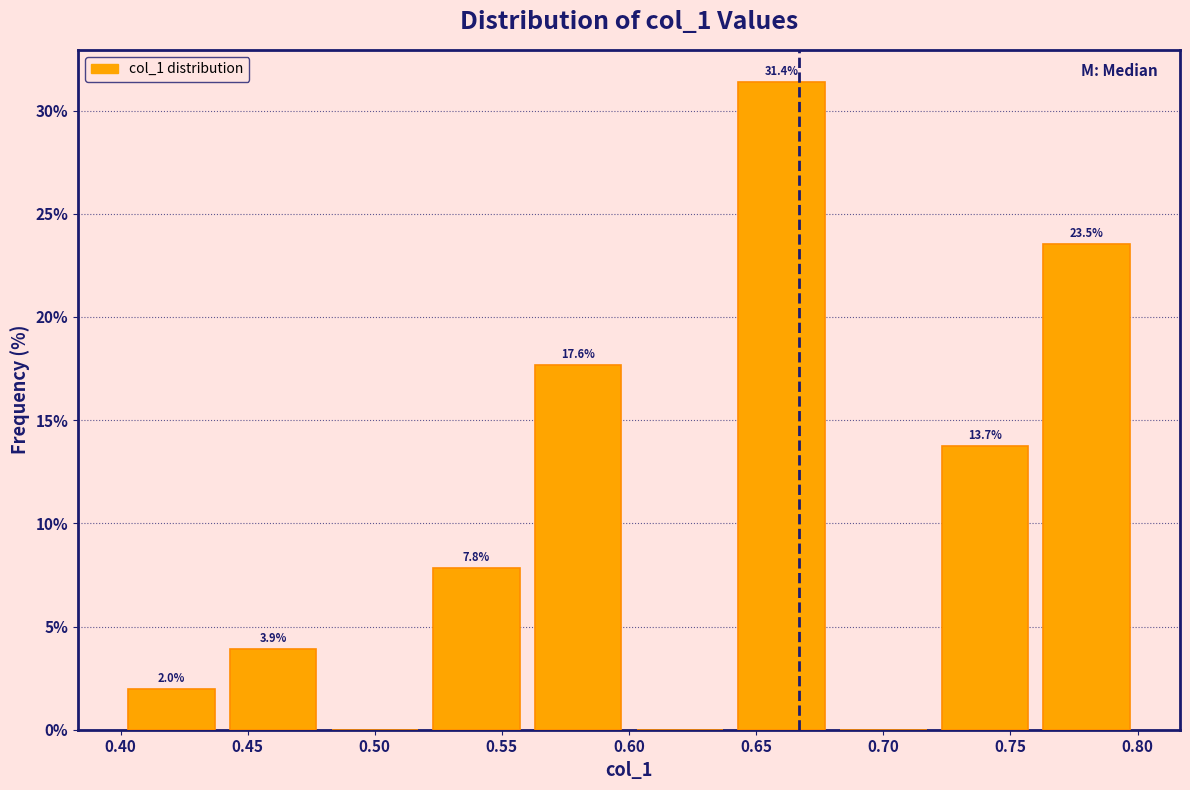

Which range on the x-axis has the tallest bar?

0.64 to 0.68